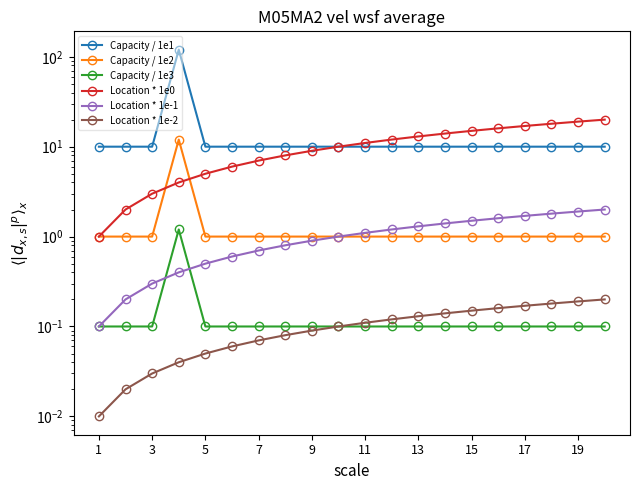

Is this an area chart (filled region under the line)?

No